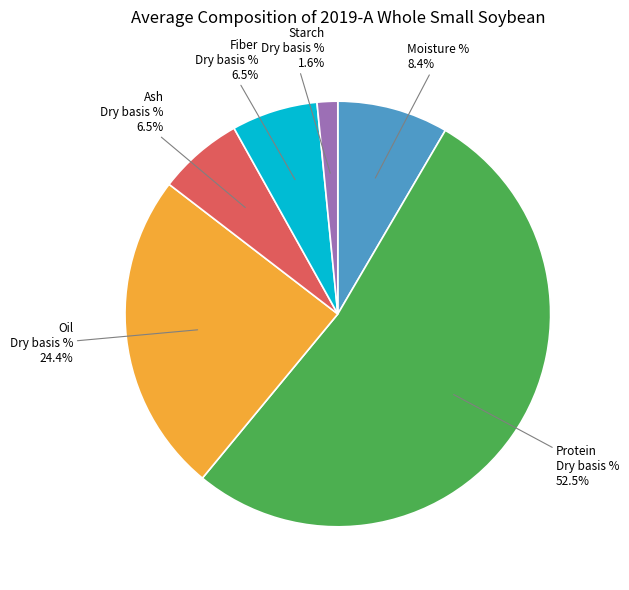

How many segments does this pie chart have?

6